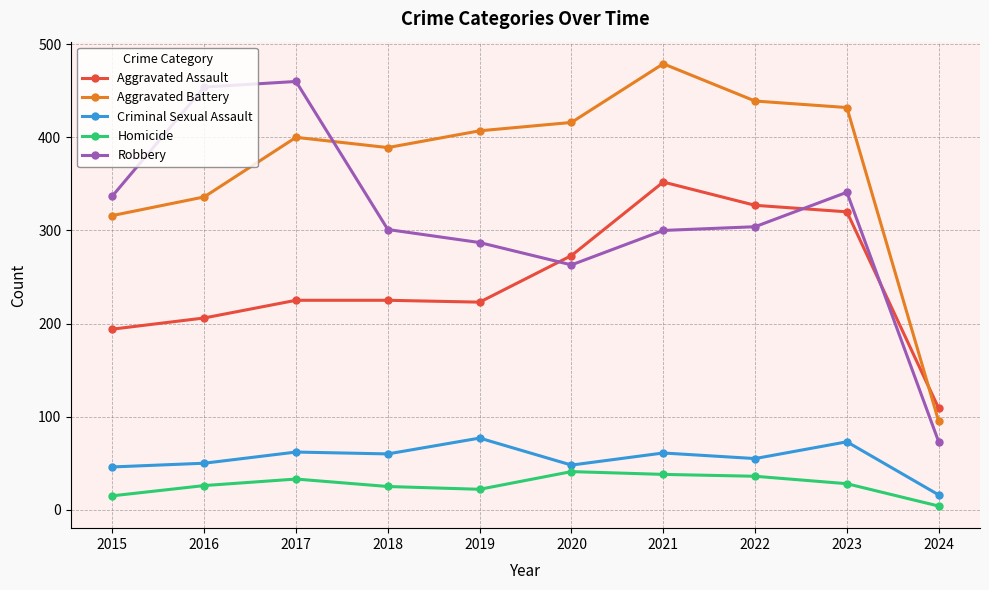

What is the value of the Homicide point at the 10th from the left?

4